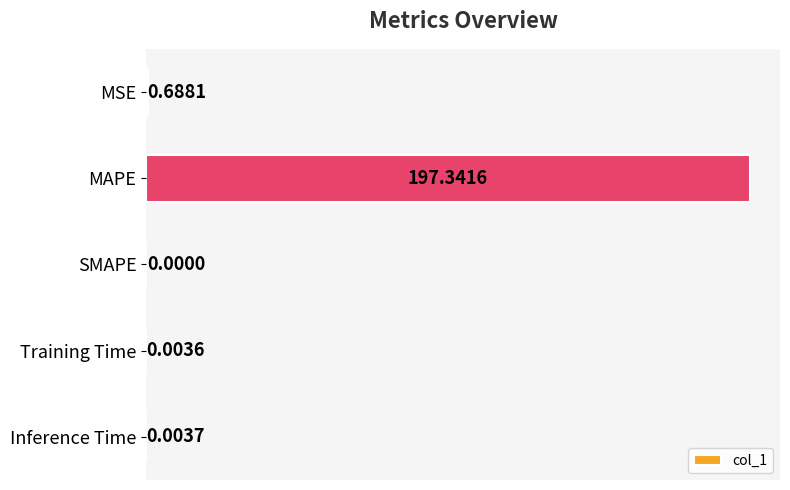

What is the sum of the values at Training Time and MAPE?

197.3